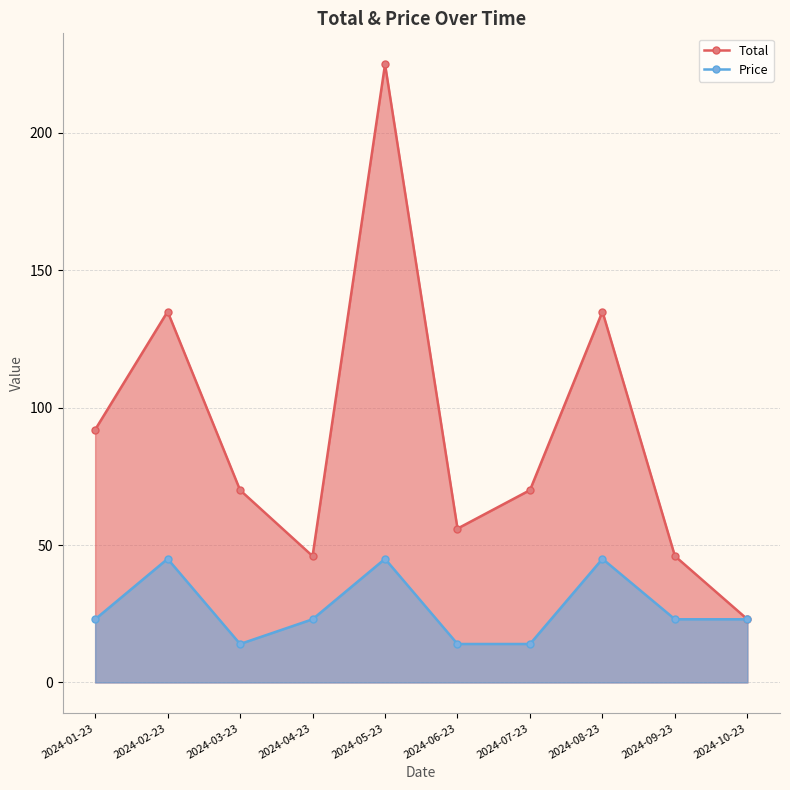

List the series in order of their peak value, highest first.

Total, Price